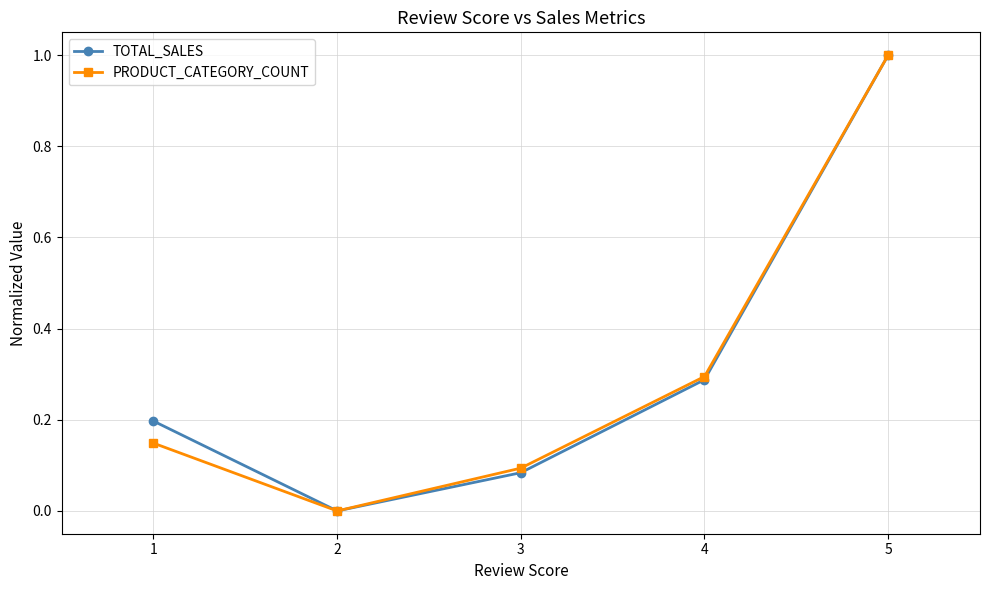

Between 1 and 2, which series saw the biggest shift?

TOTAL_SALES